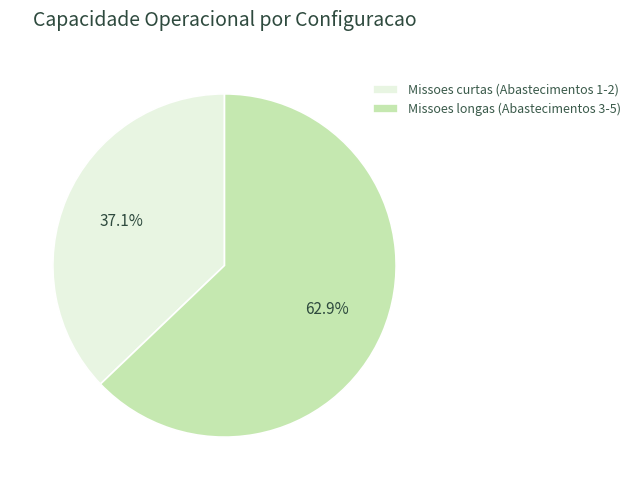

How many slices are in this pie chart?

2